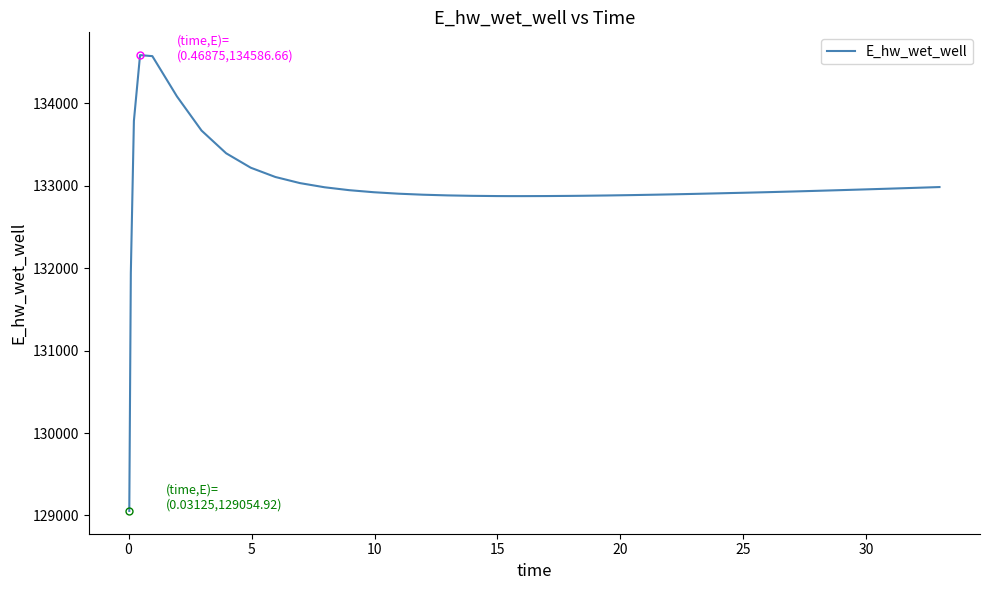

What is the minimum value shown in the chart?

129054.9